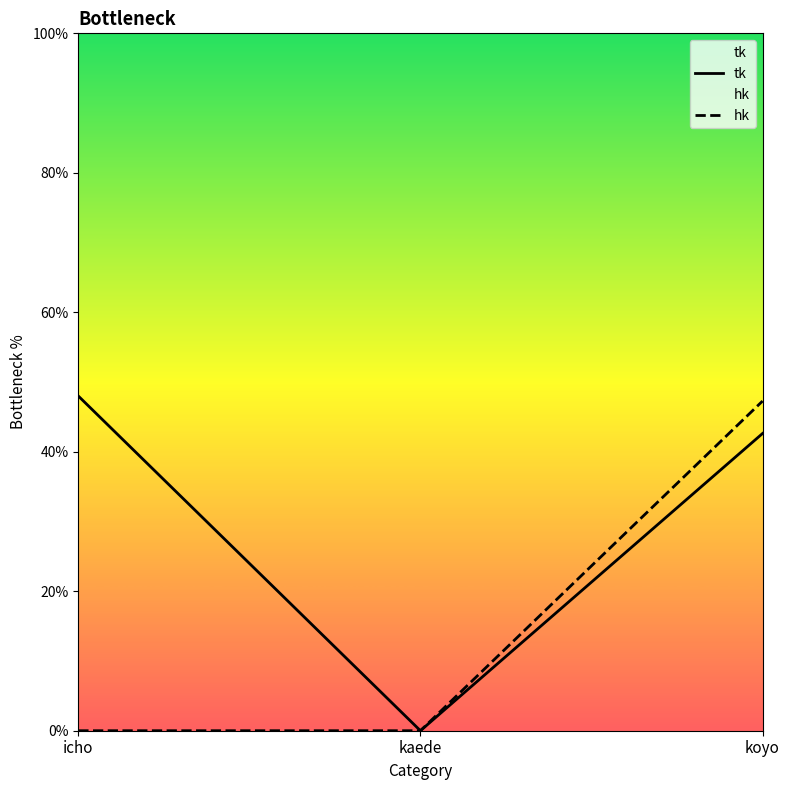

Between icho and kaede, which series saw the biggest shift?

tk